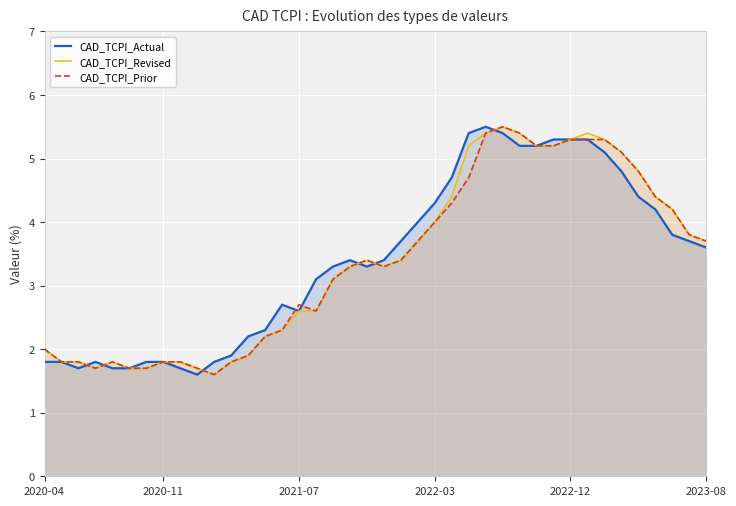

Between 2021-07 and 2023-08, which series saw the biggest shift?

CAD_TCPI_Revised